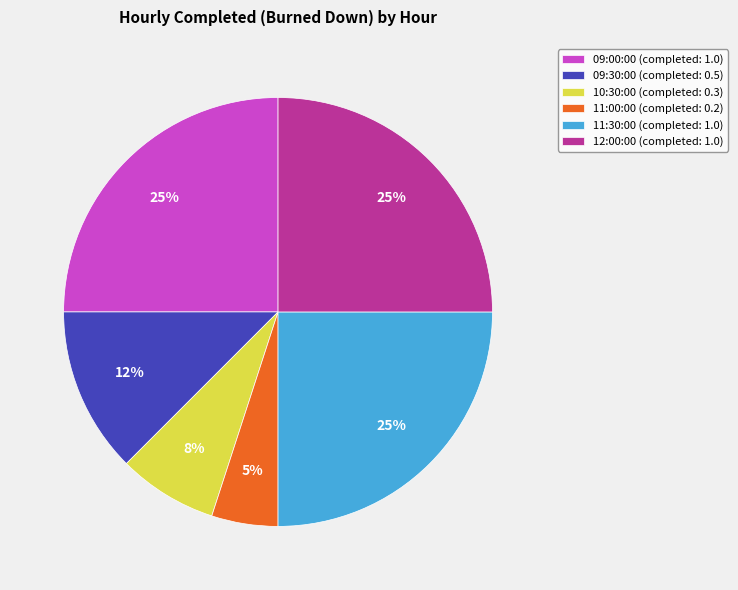

To the nearest percent, what is the average slice percentage?

17%